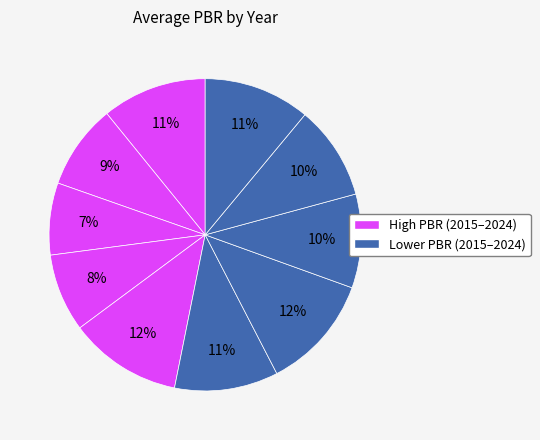

Does any single category account for the majority?

No